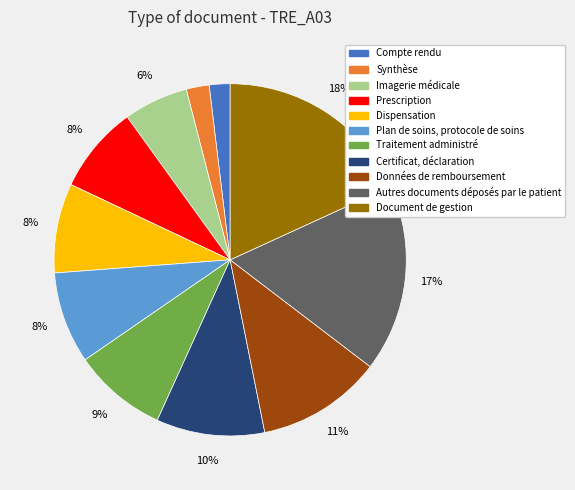

True or false: Autres documents déposés par le patient accounts for 17% of the total.

True